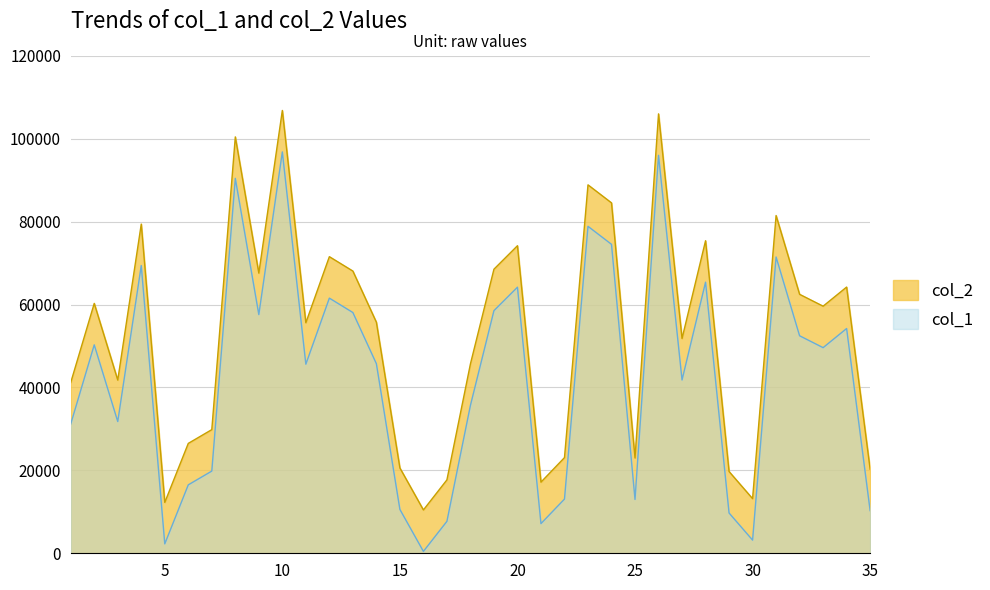

Which series has the largest total across all categories?

col_2